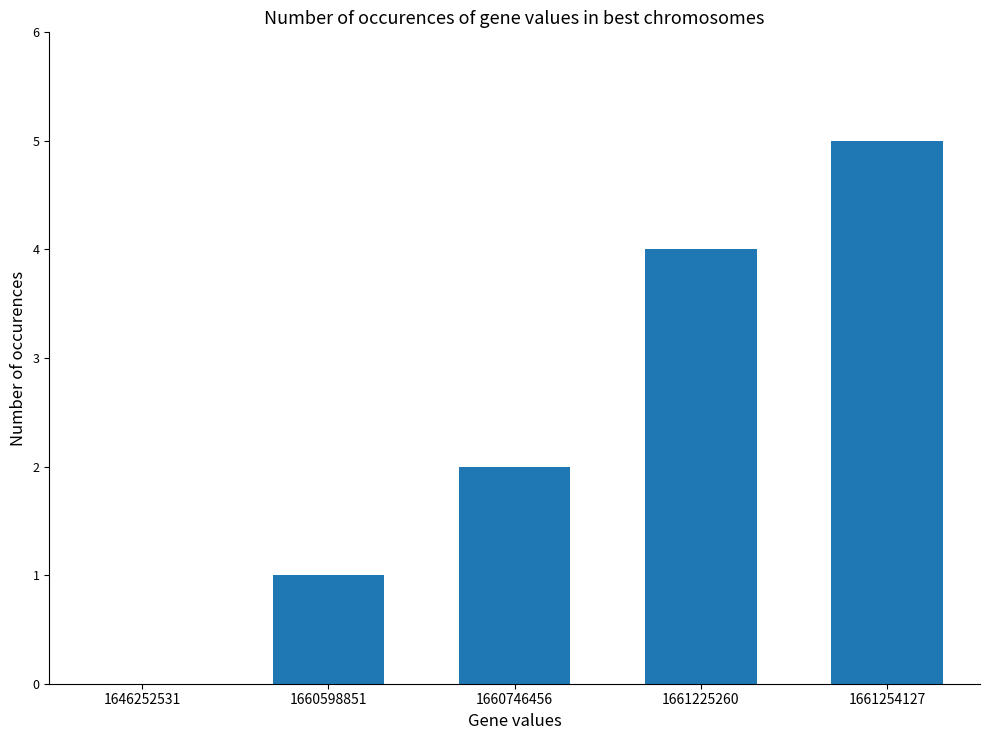

How many series are shown in this chart?

1